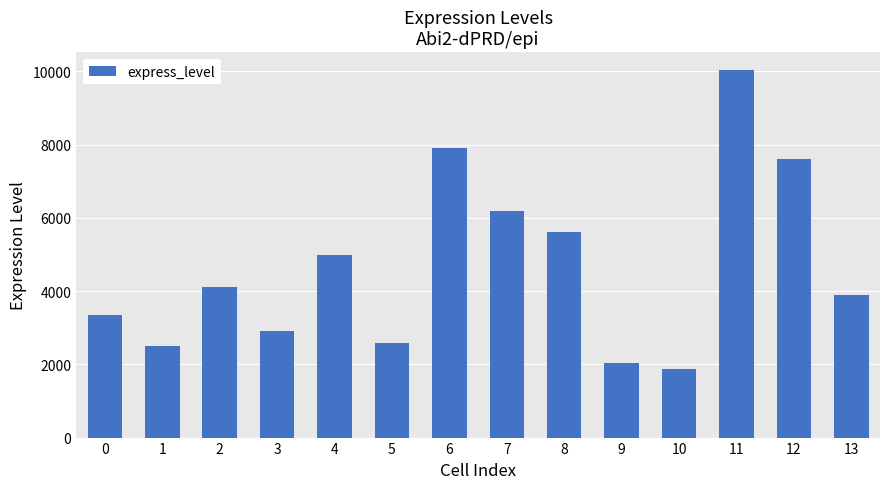

The value at 2 is 4101.6. True or false?

True